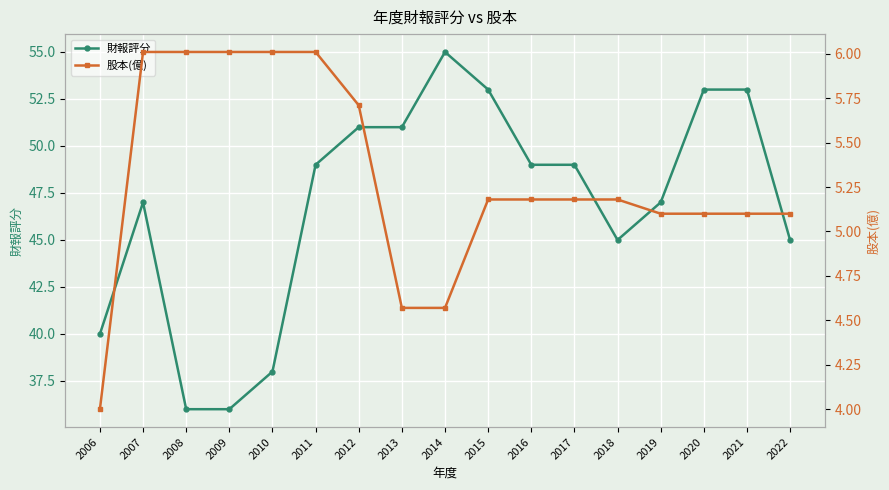

What is the value of the 財報評分 point at the 17th from the left?

45